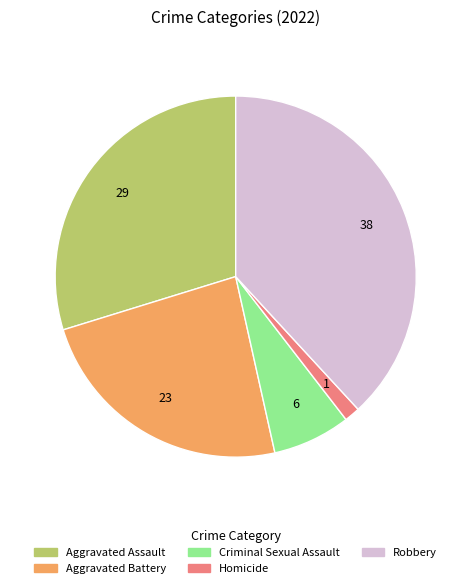

Which category has the biggest portion of the pie?

Robbery